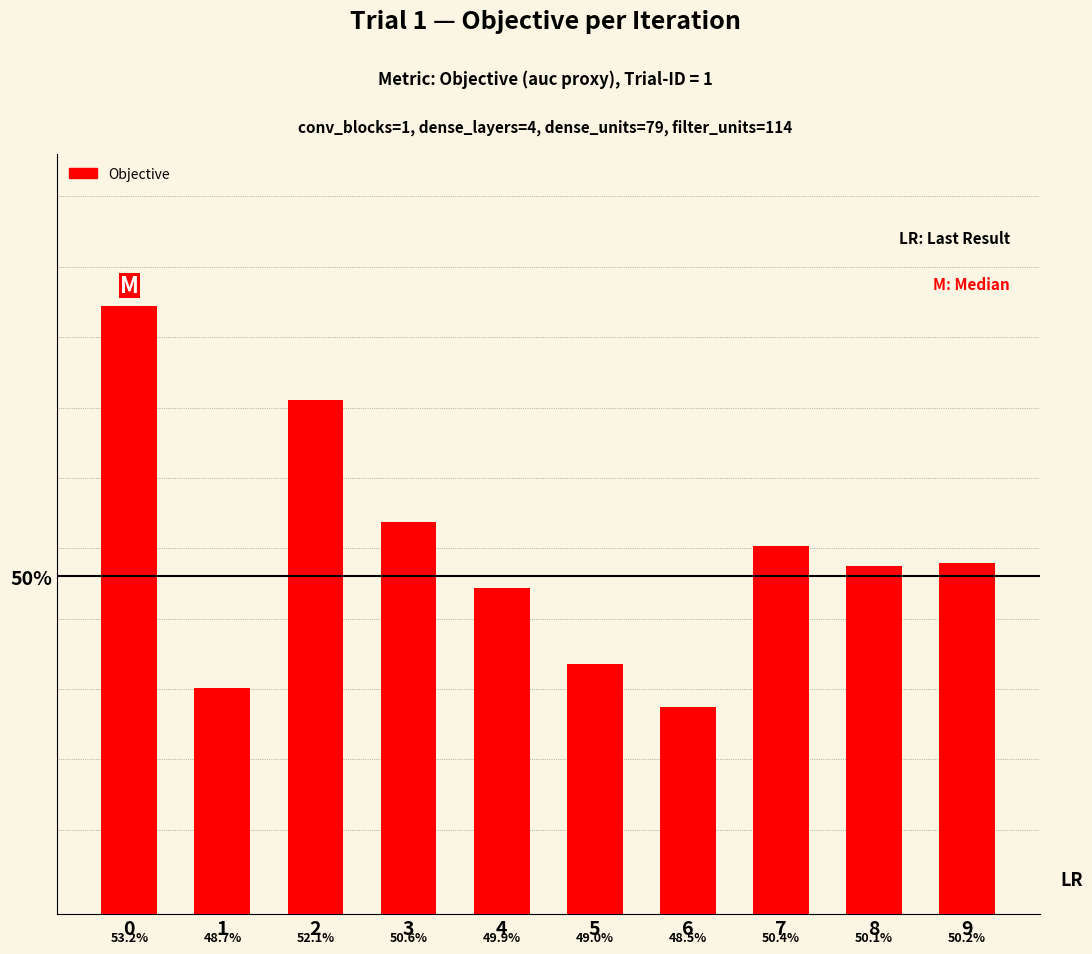

What is the minimum value shown in the chart?

0.5